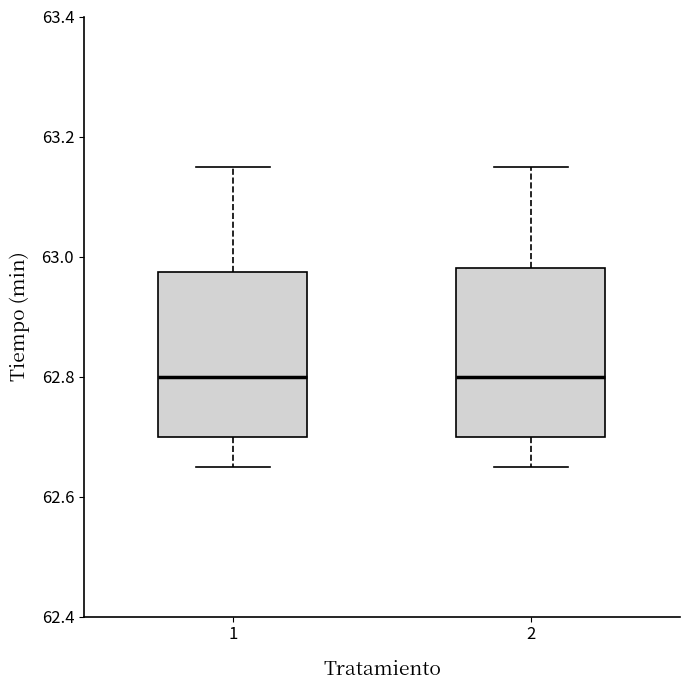

Where does the median line of the box at x = 2 sit on the y-axis? The values are not printed on the chart, so give them approximately, as read against the axis.

62.80